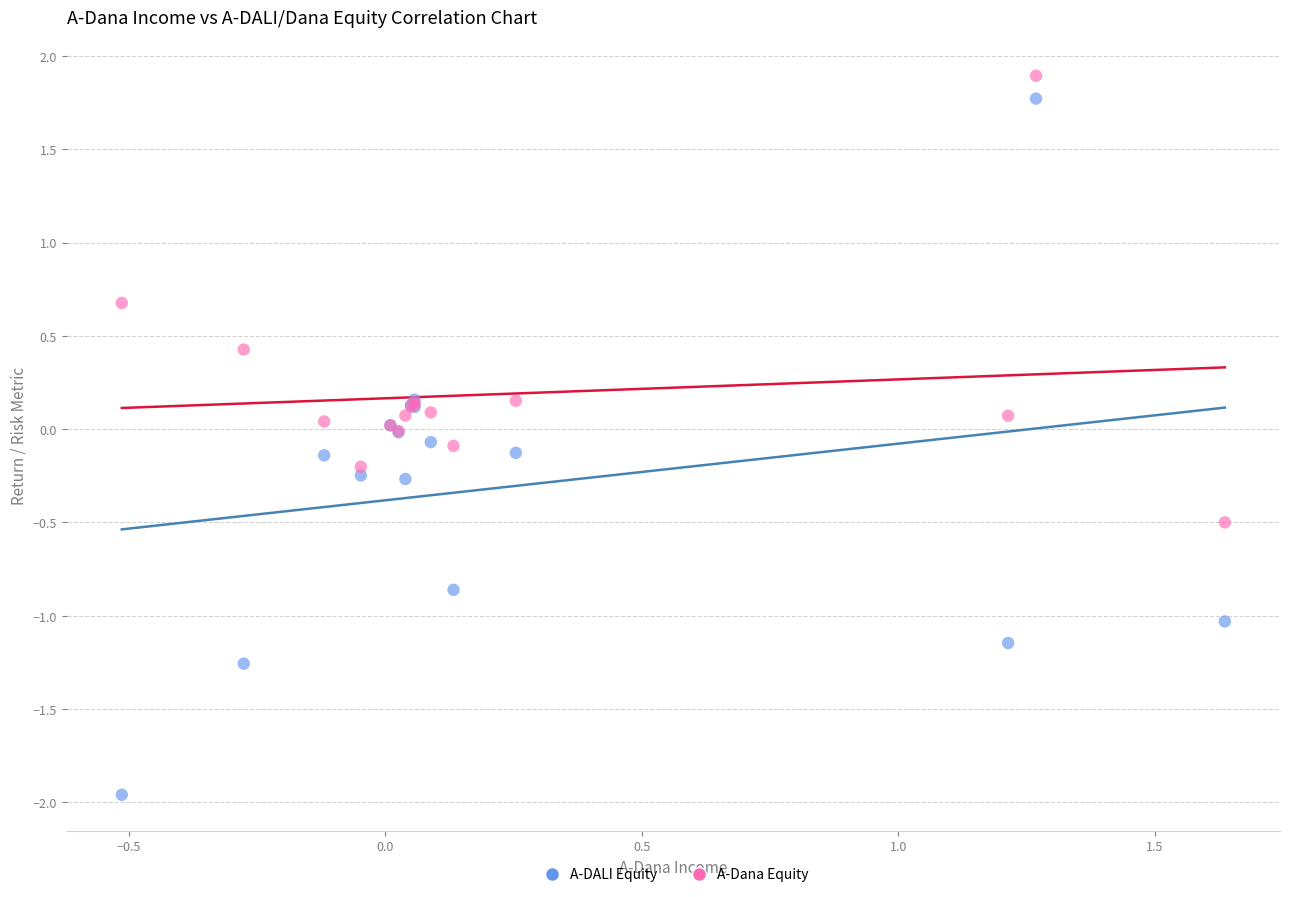

Which series has the widest spread of Y values?

A-DALI Equity